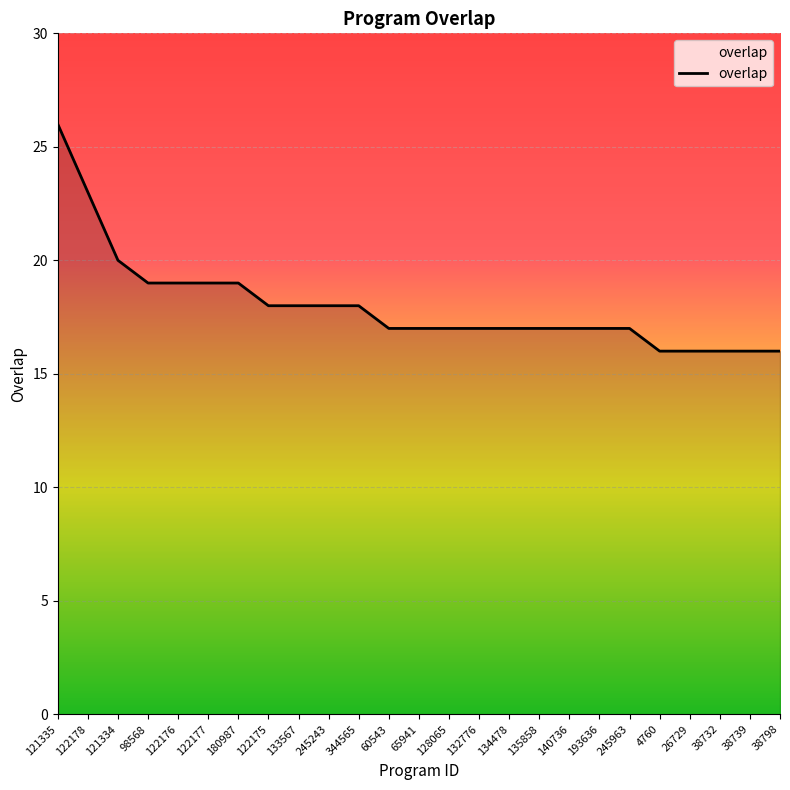

What is the sum of all values?

450